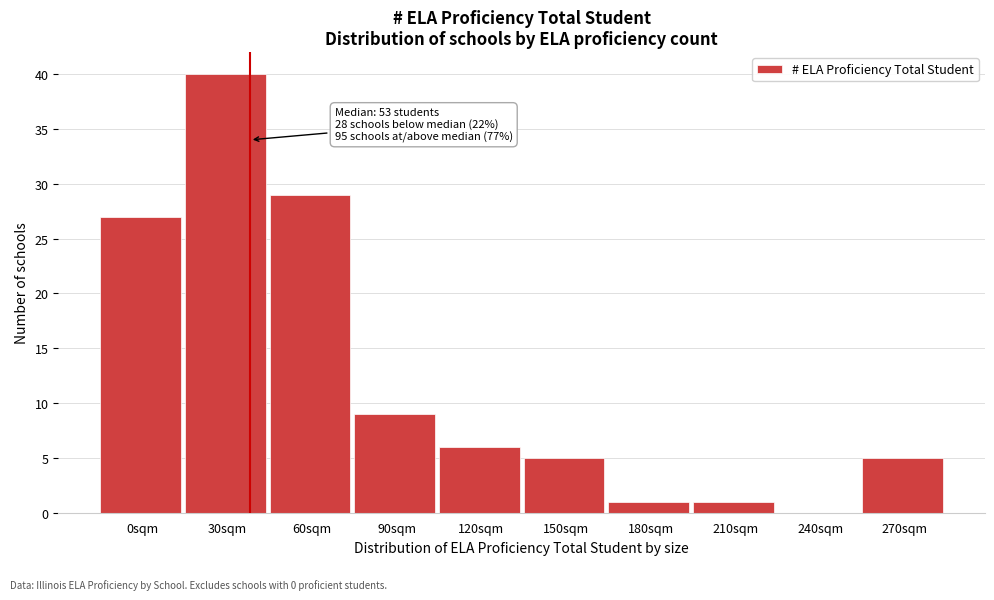

Reading left to right, transcribe all the data shown in this chart.

0sqm=27	30sqm=40	60sqm=29	90sqm=9	120sqm=6	150sqm=5	180sqm=1	210sqm=1	240sqm=0	270sqm=5